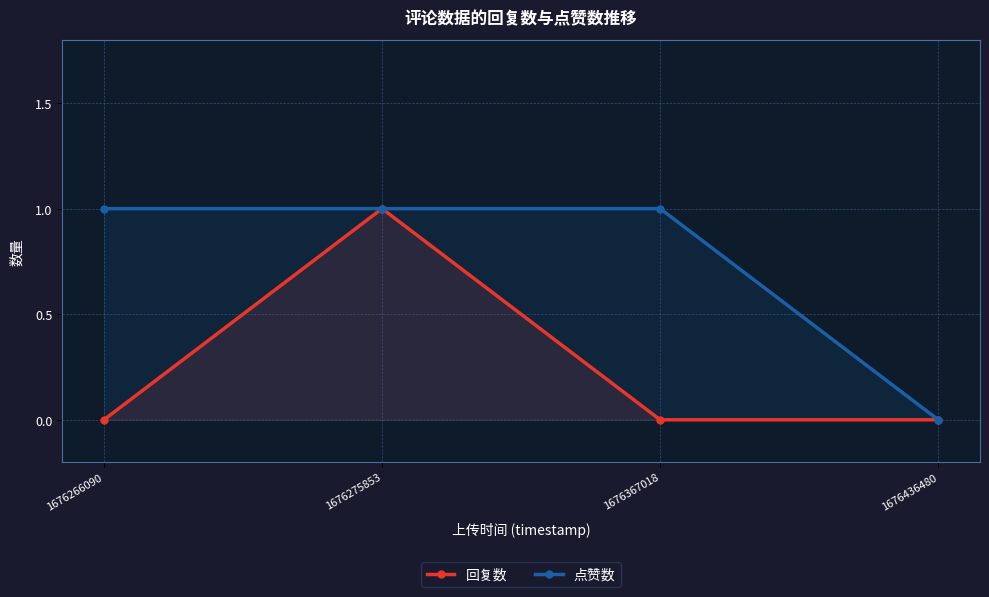

How many lines are shown in the chart?

2